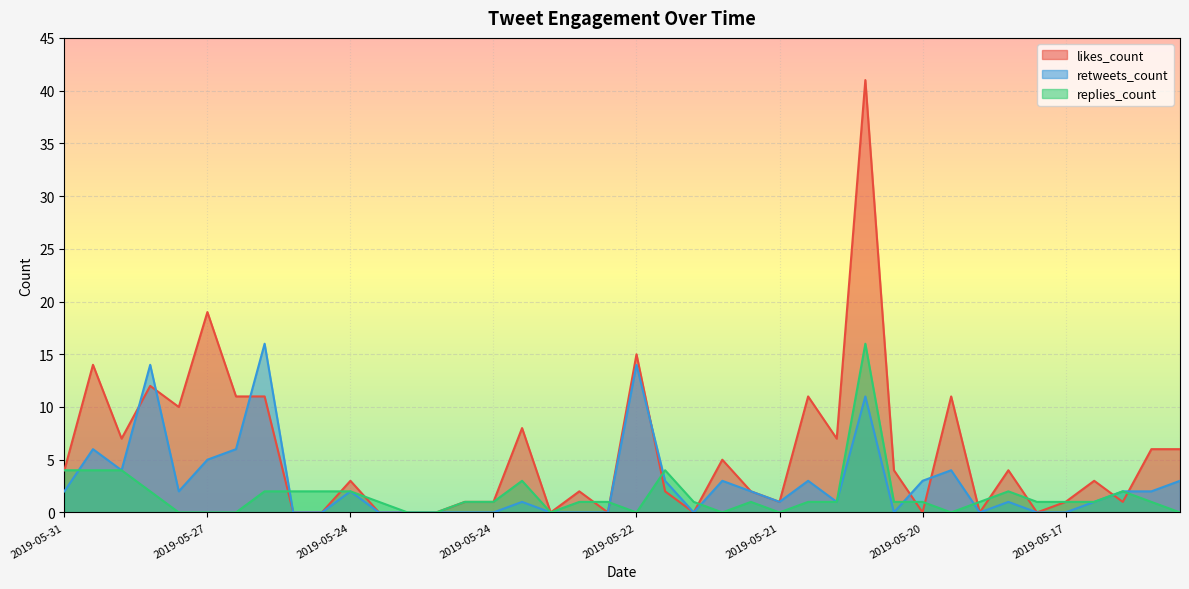

What are all the series names shown in the legend?

likes_count, retweets_count, replies_count